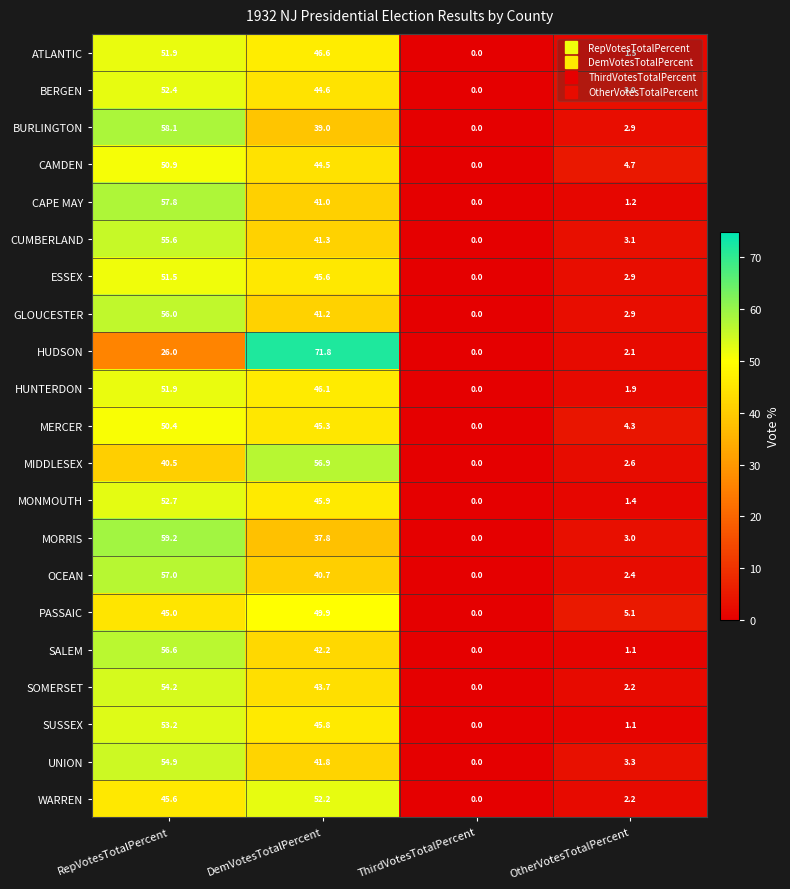

Is it true that CUMBERLAND equals 2.0 at OtherVotesTotalPercent?

False